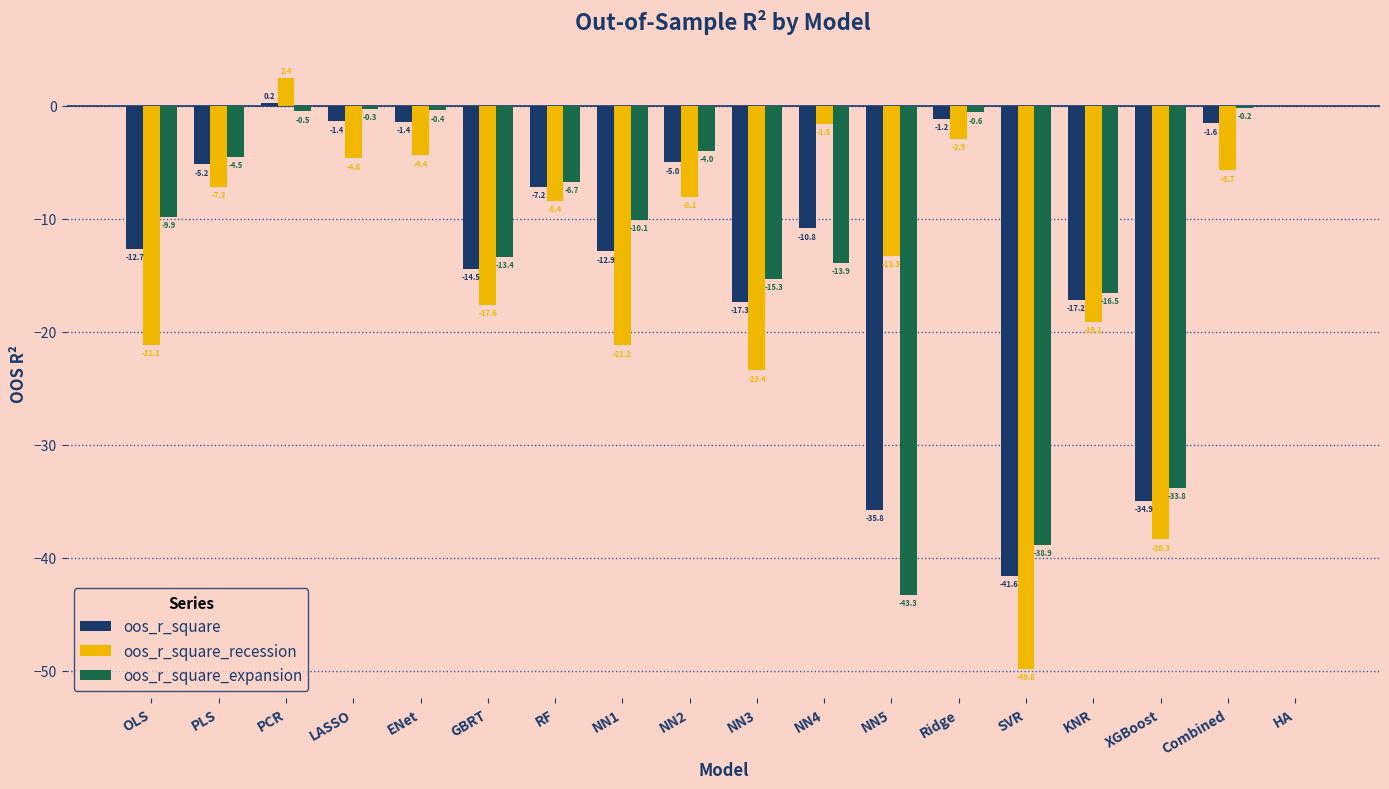

Between NN4 and XGBoost, which series saw the biggest shift?

oos_r_square_recession